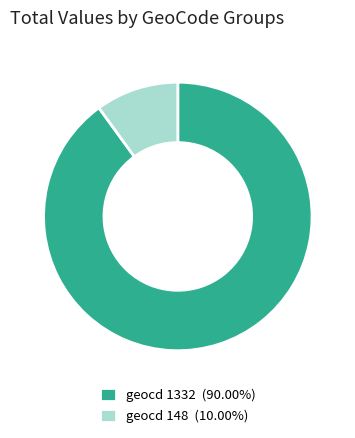

Does any single category account for the majority?

Yes